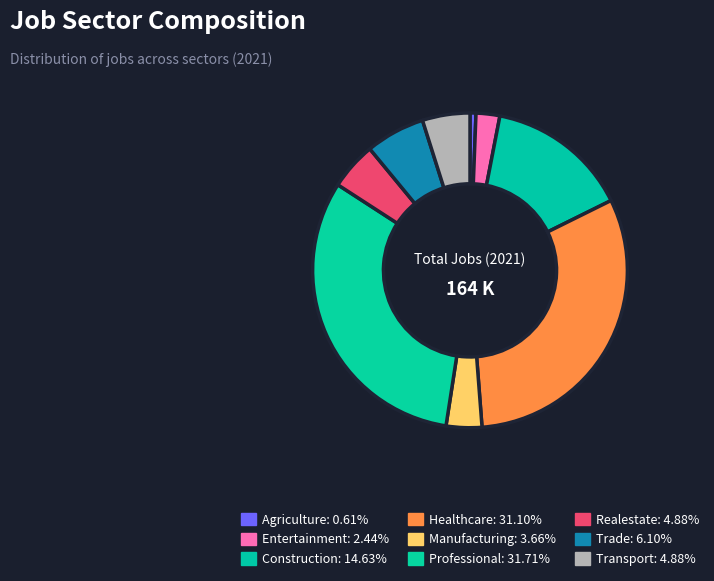

How many slices are in this pie chart?

9